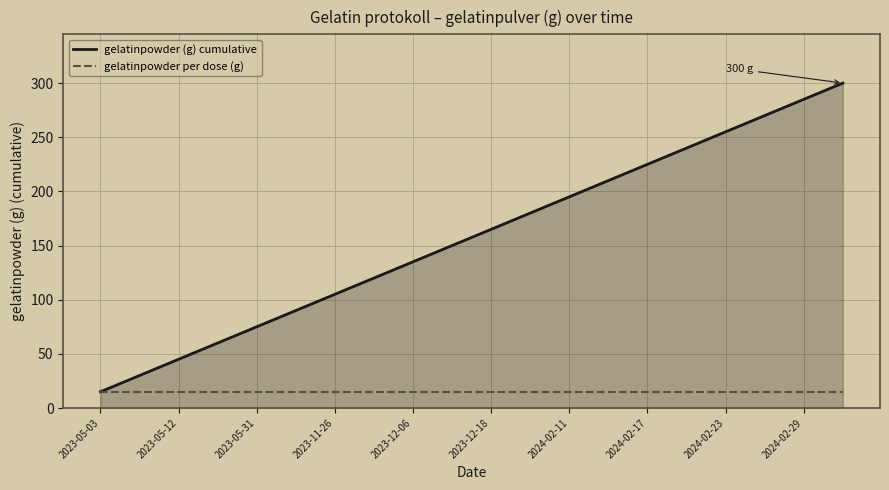

Rank the series by their maximum value, from lowest to highest.

gelatinpowder per dose (g), gelatinpowder (g) cumulative